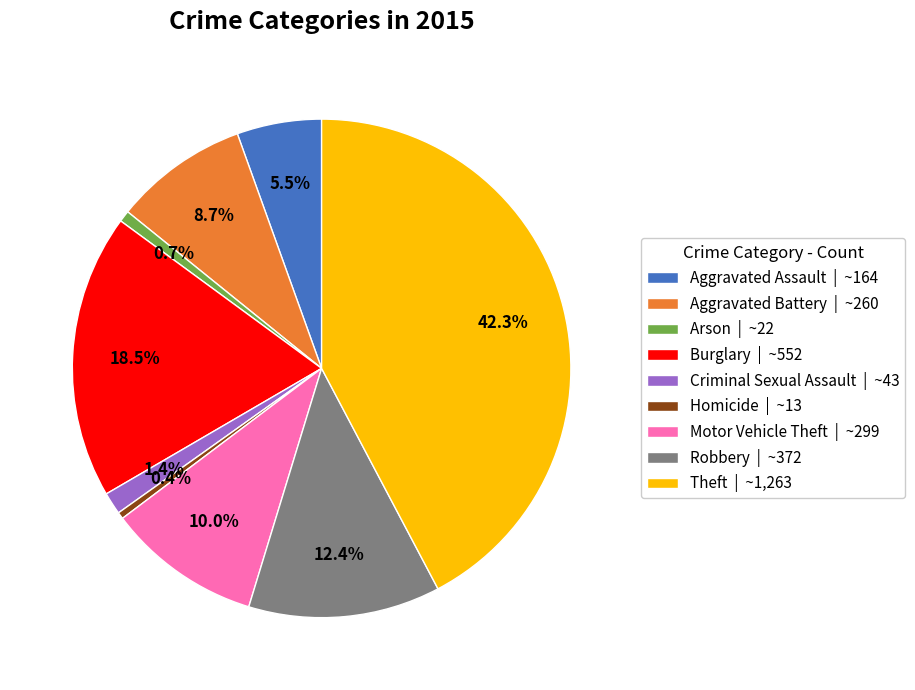

Is there any slice that represents more than half of the pie?

No